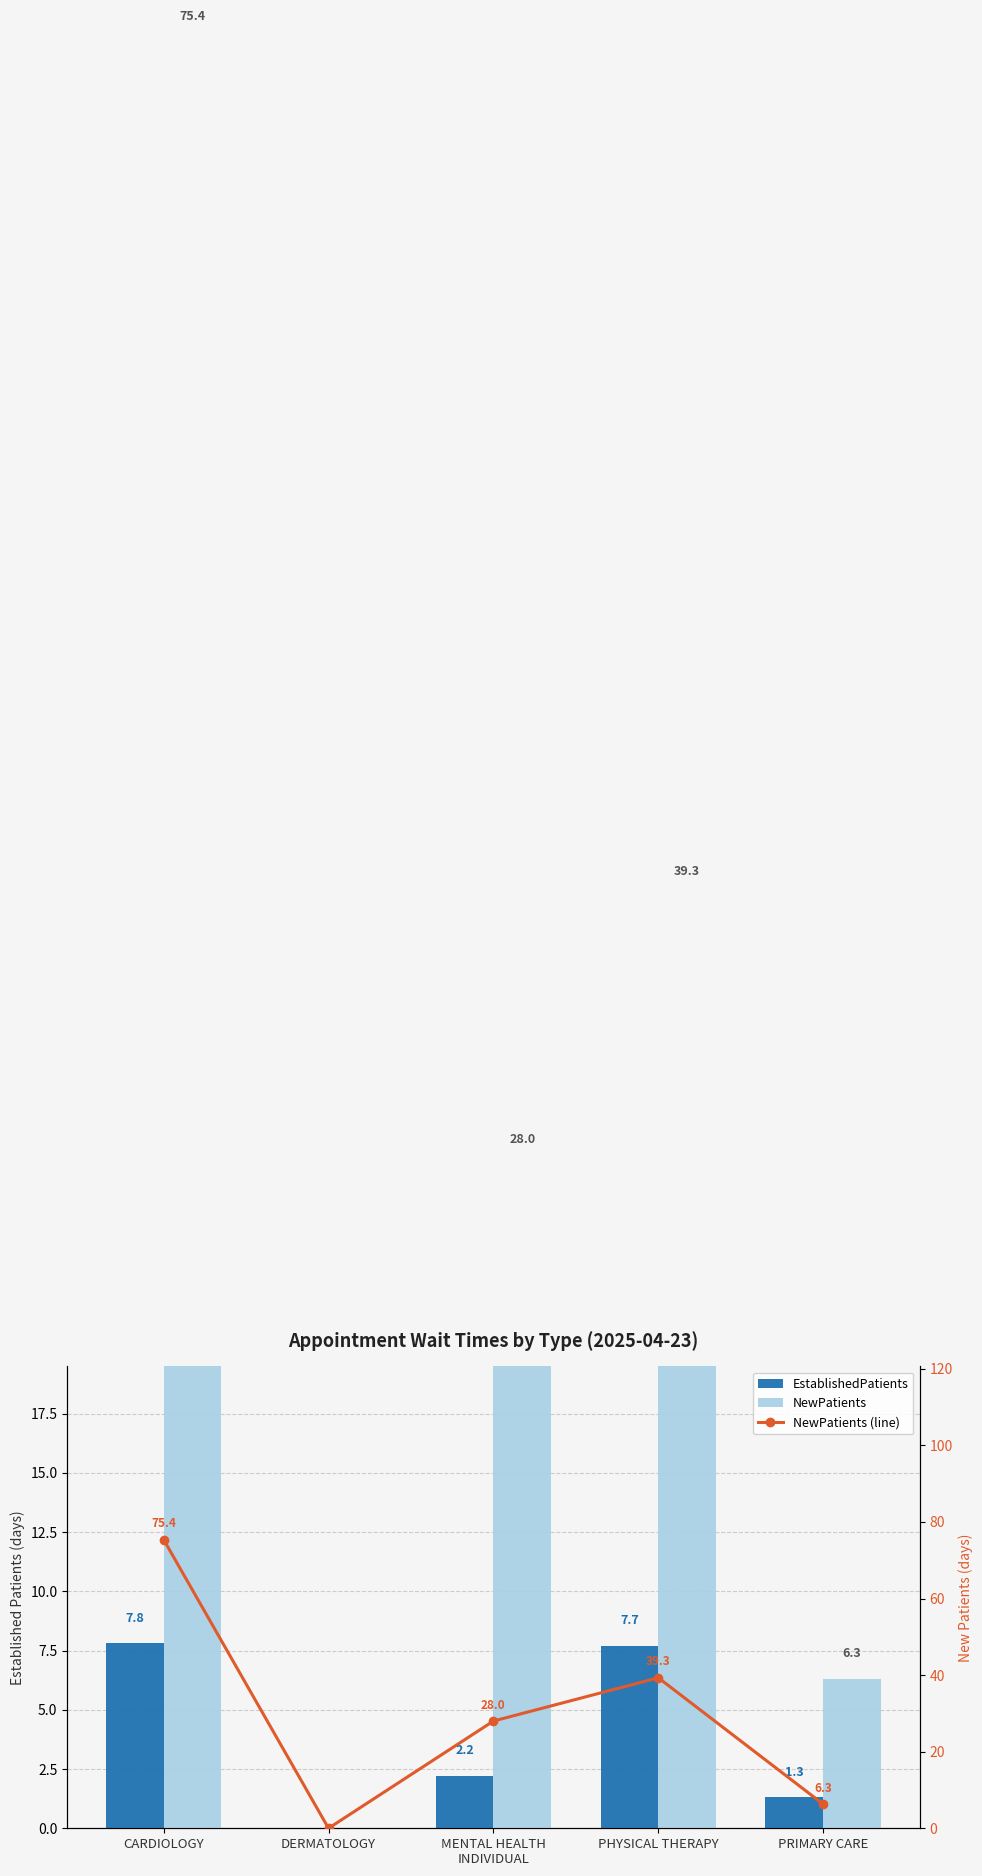

Where is NewPatients nearest to the value 37?

PHYSICAL THERAPY